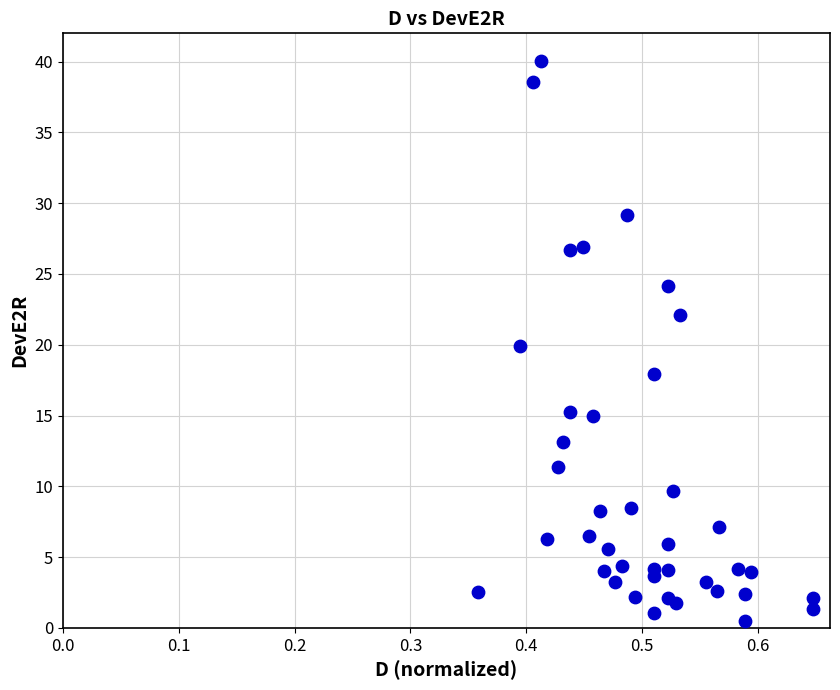

What is the range of Y values (max minus min)?

39.6